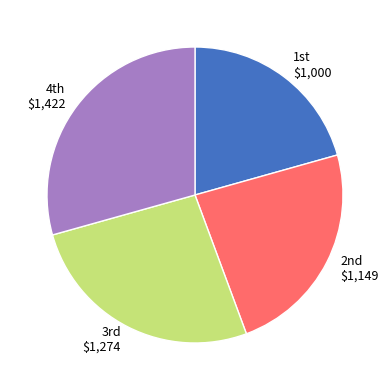

Is there any slice that represents more than half of the pie?

No